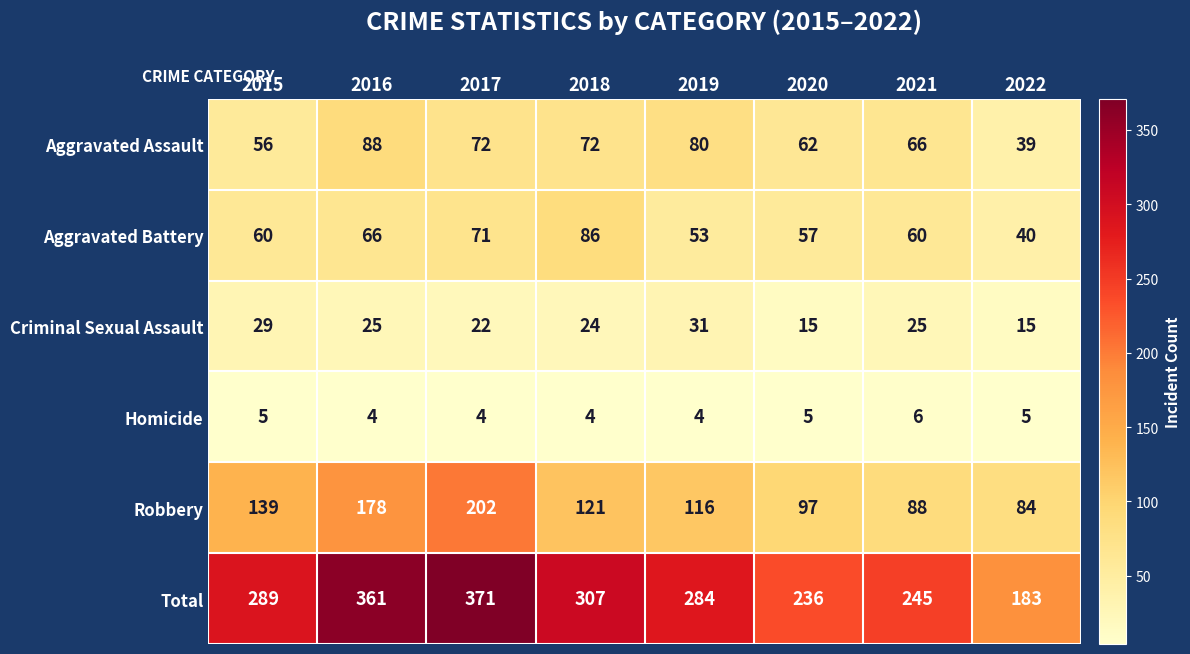

Is it true that Homicide equals 1 at 2019?

False